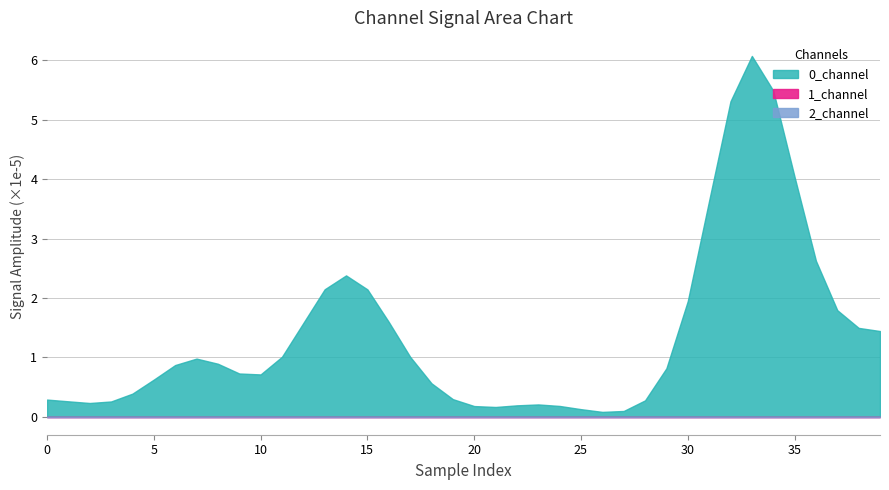

True or false: 2_channel and 1_channel cross at least once.

False